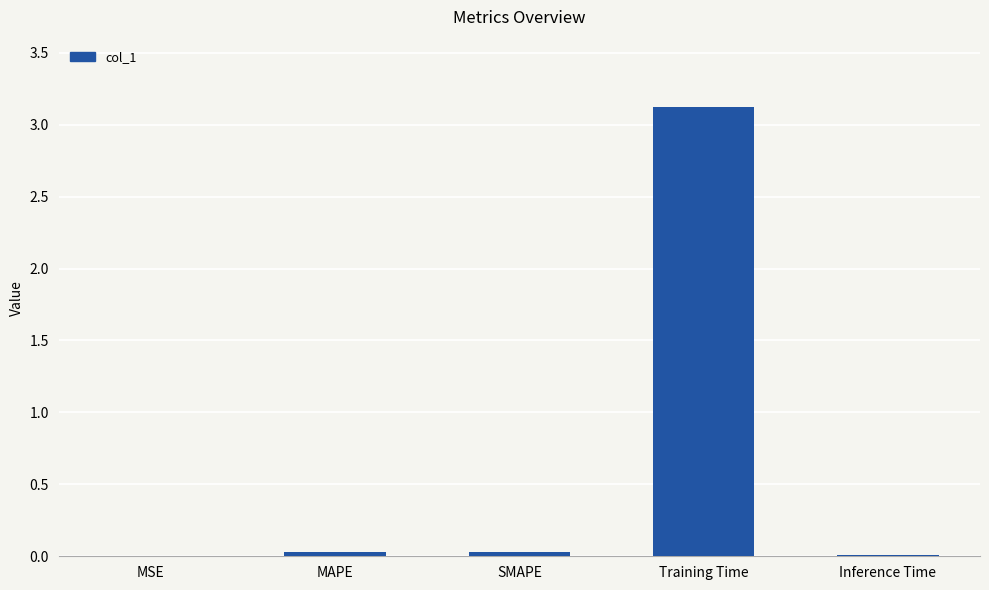

The value at Training Time is 3.1. True or false?

True